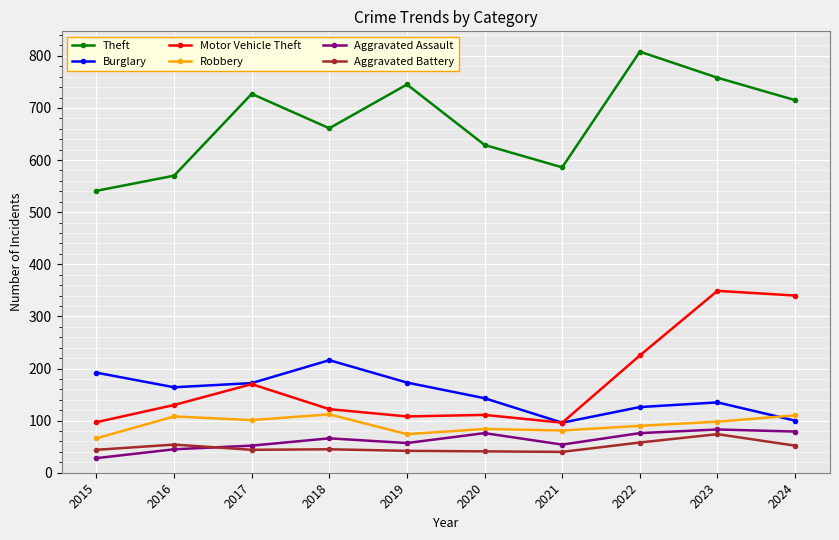

Which category has the lowest value across all series?

2015